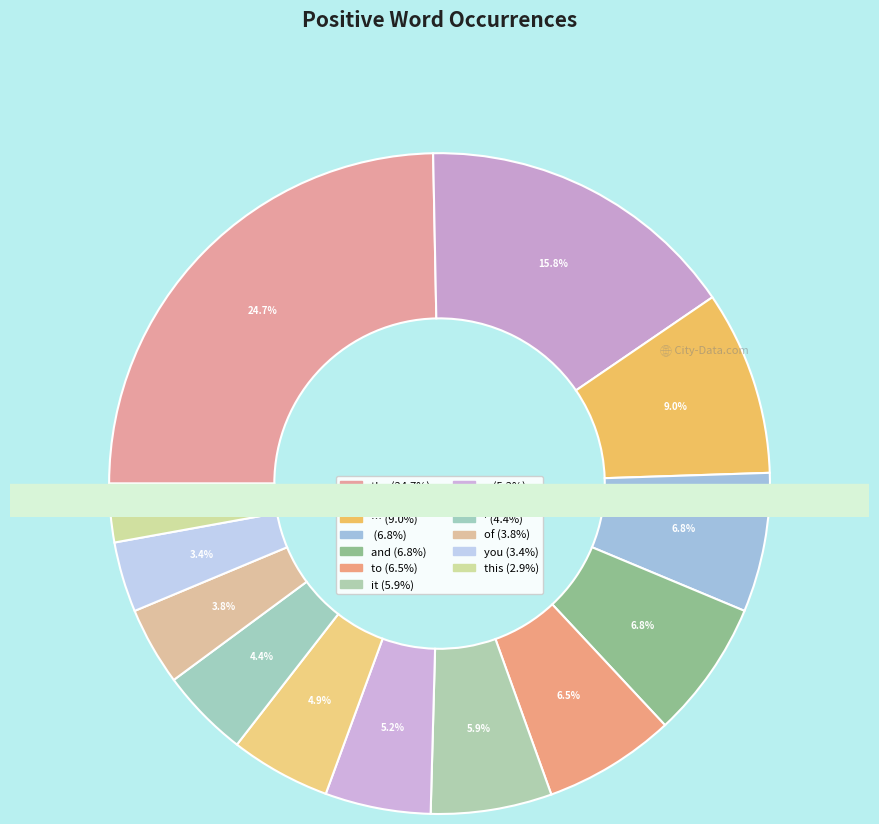

What percentage is the the slice, to the nearest percent?

25%